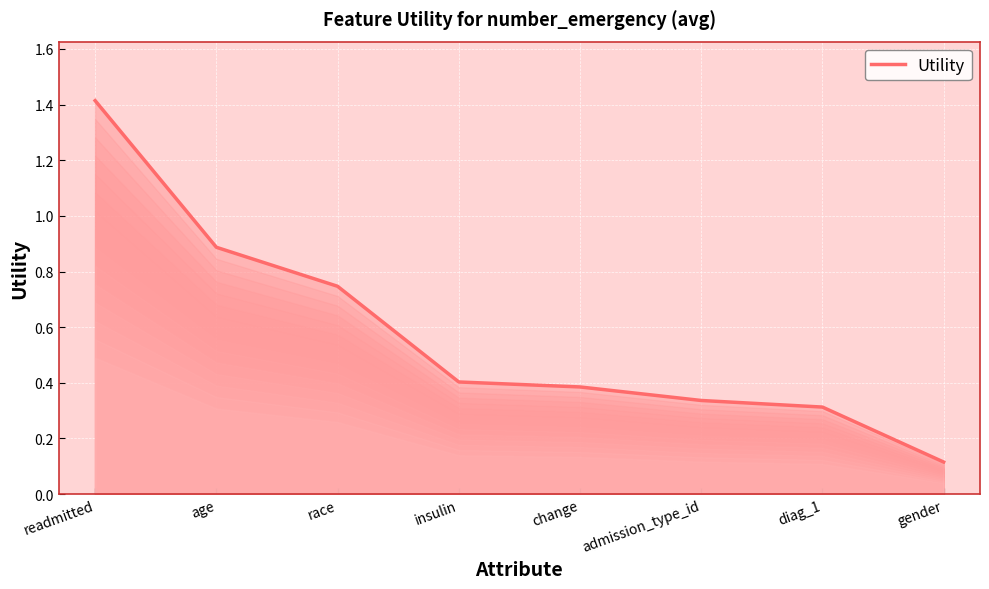

How many lines are shown in the chart?

1